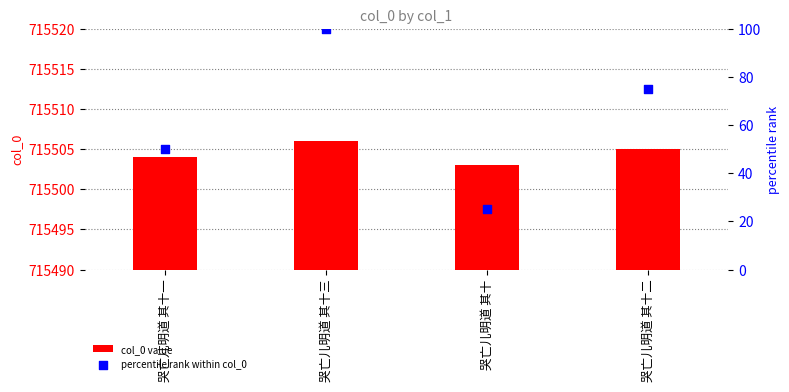

What is the total value across all series at 哭亡儿明道 其十?

715528